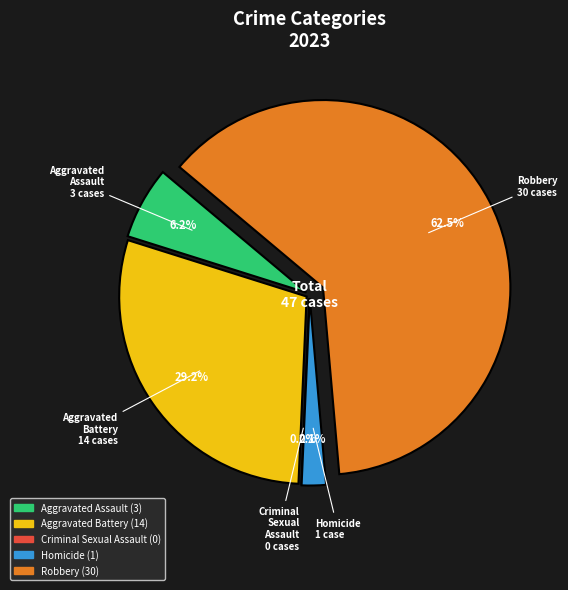

What percentage do Criminal Sexual Assault and Aggravated Assault together represent?

6.2%